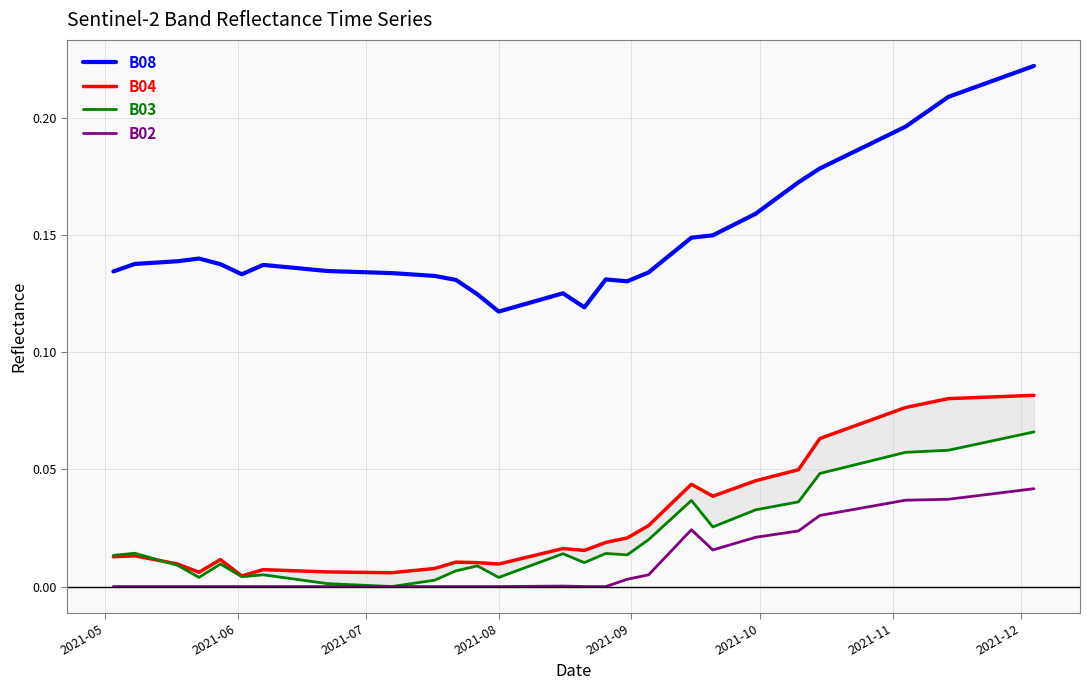

True or false: B08 and B02 intersect in this chart.

False